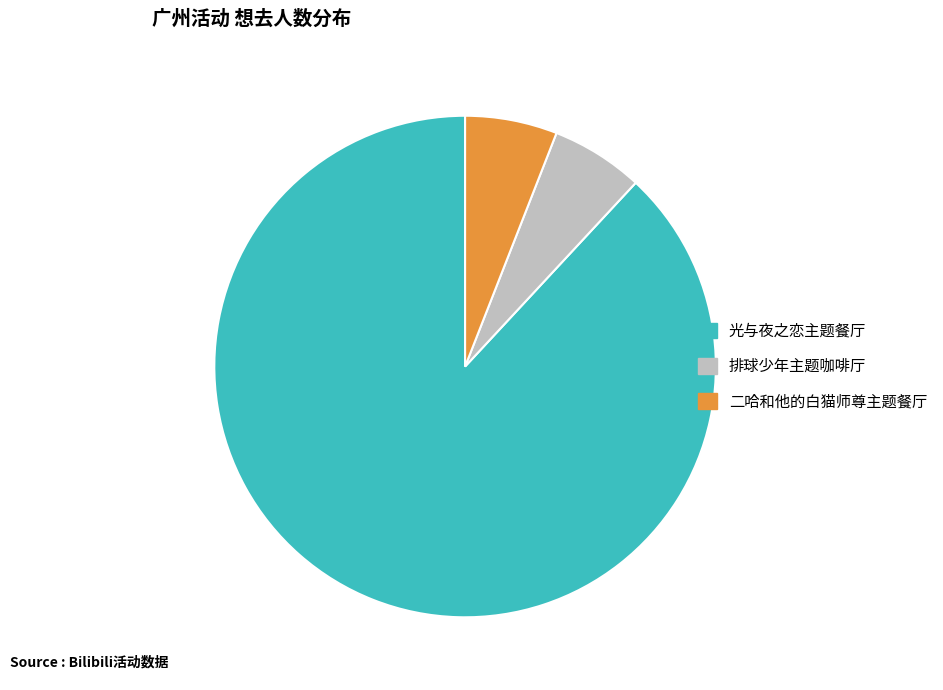

Is there any slice that represents more than half of the pie?

Yes